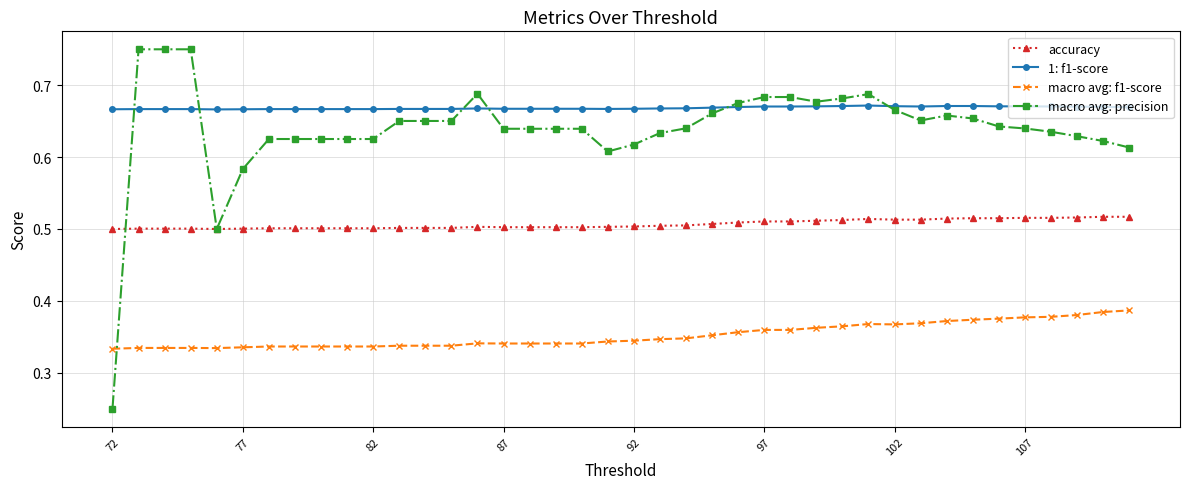

Count the number of categories in the chart.

40